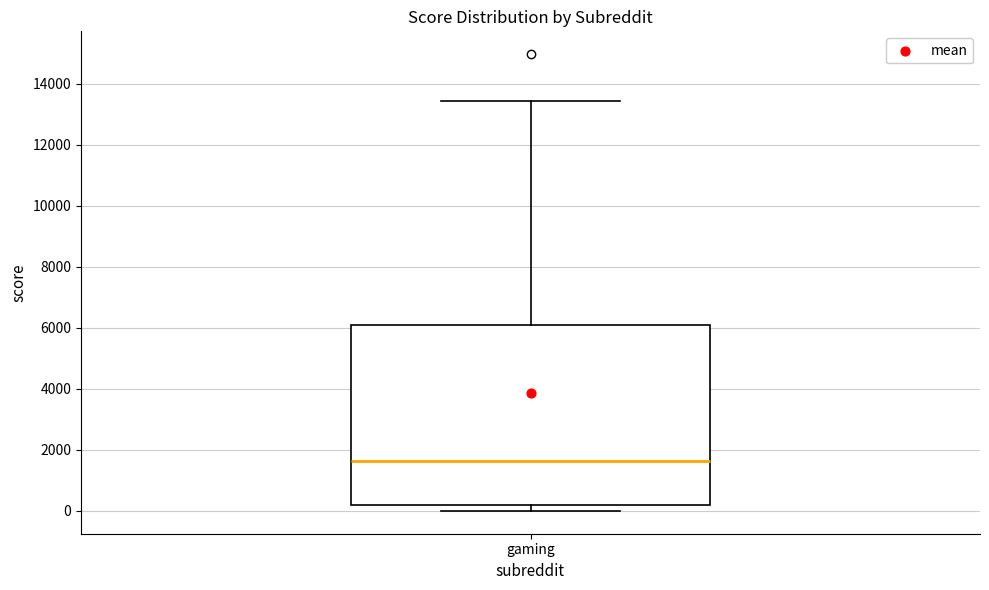

Where is the upper edge of the box for gaming on the y-axis? The values are not printed on the chart, so give them approximately, as read against the axis.

6200